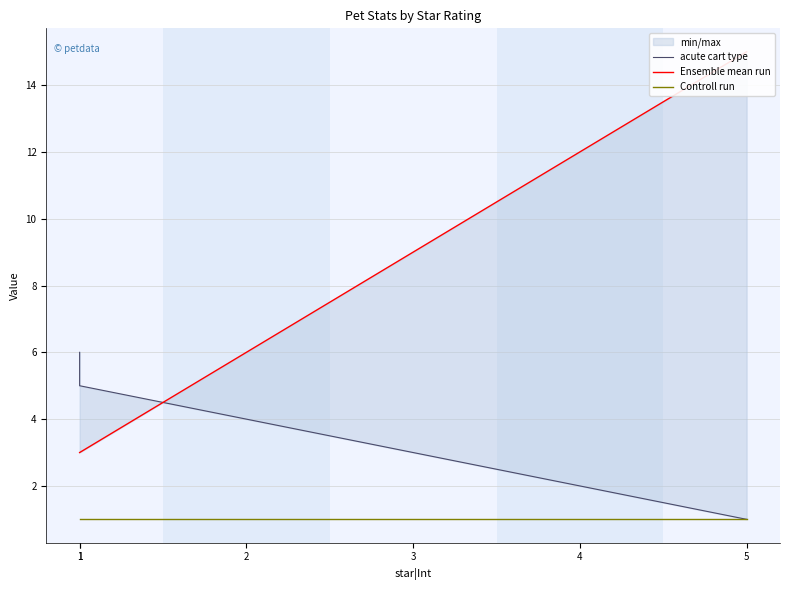

Between 5 and 1, which series saw the biggest shift?

Ensemble mean run